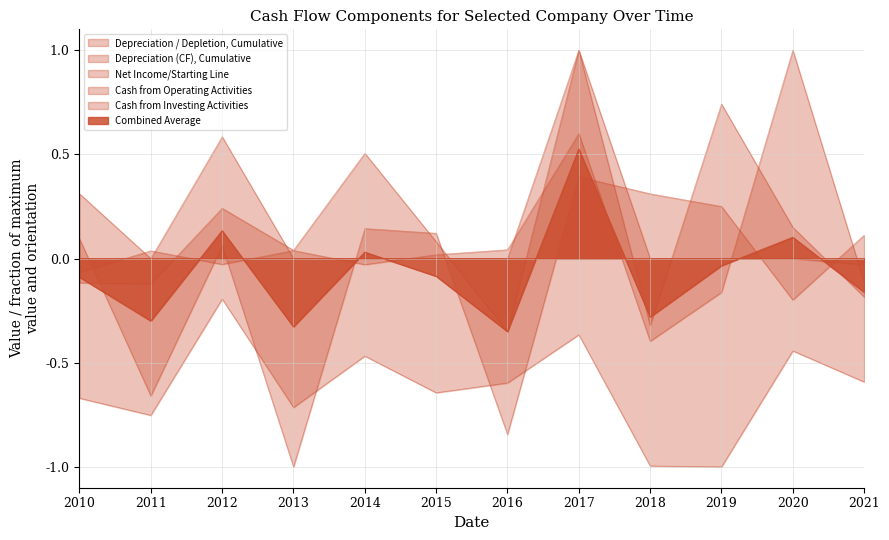

What is the maximum value for Depreciation (CF), Cumulative?

1.0